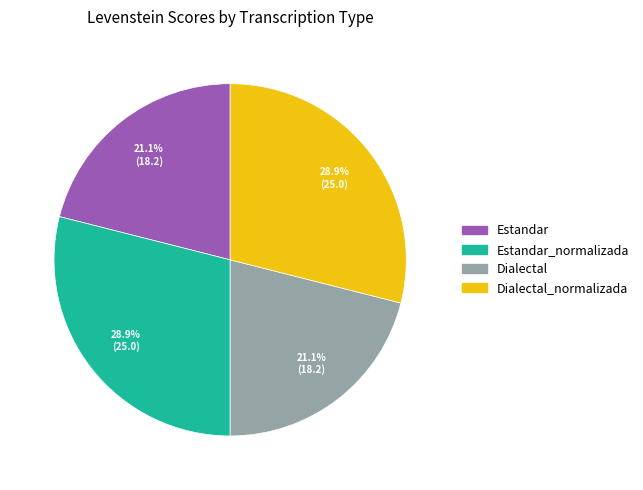

How many slices are in this pie chart?

4